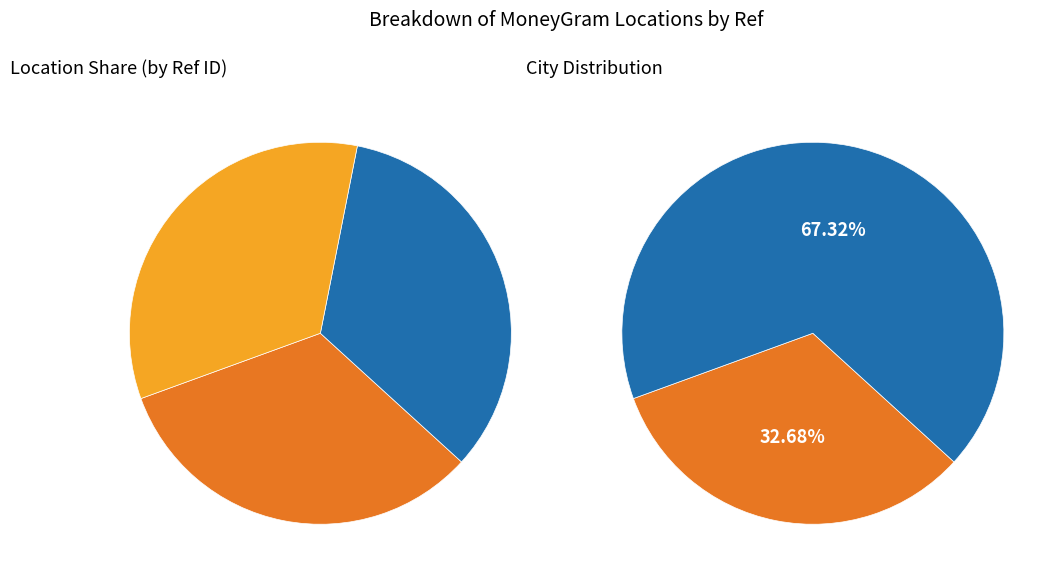

Which slice is the smallest?

M LHUILLIER - MAPUN